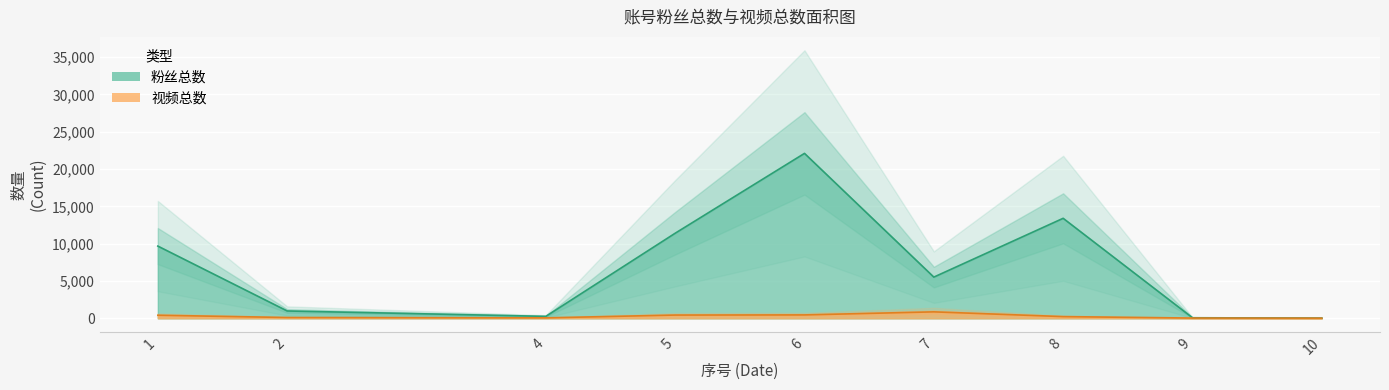

What is the approximate value of 视频总数 at 1?

414